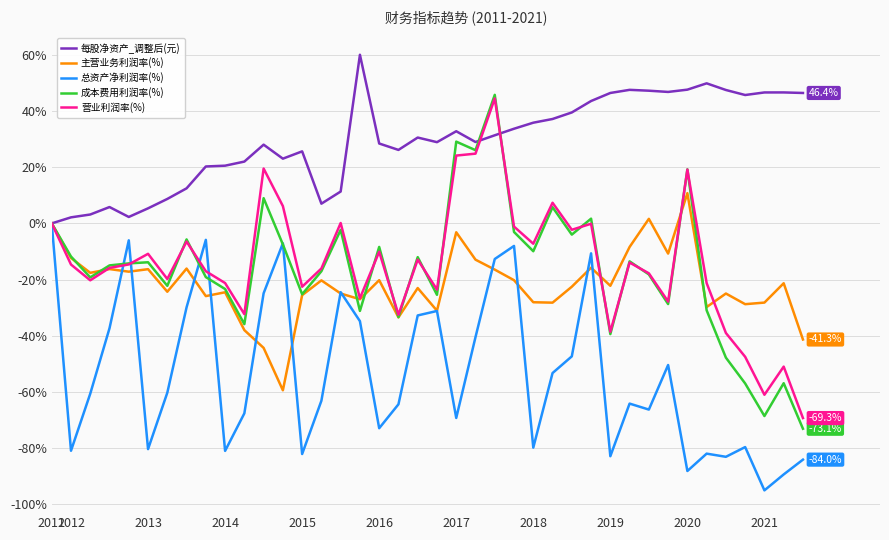

How many values in the 主营业务利润率(%) series are below -22?

21